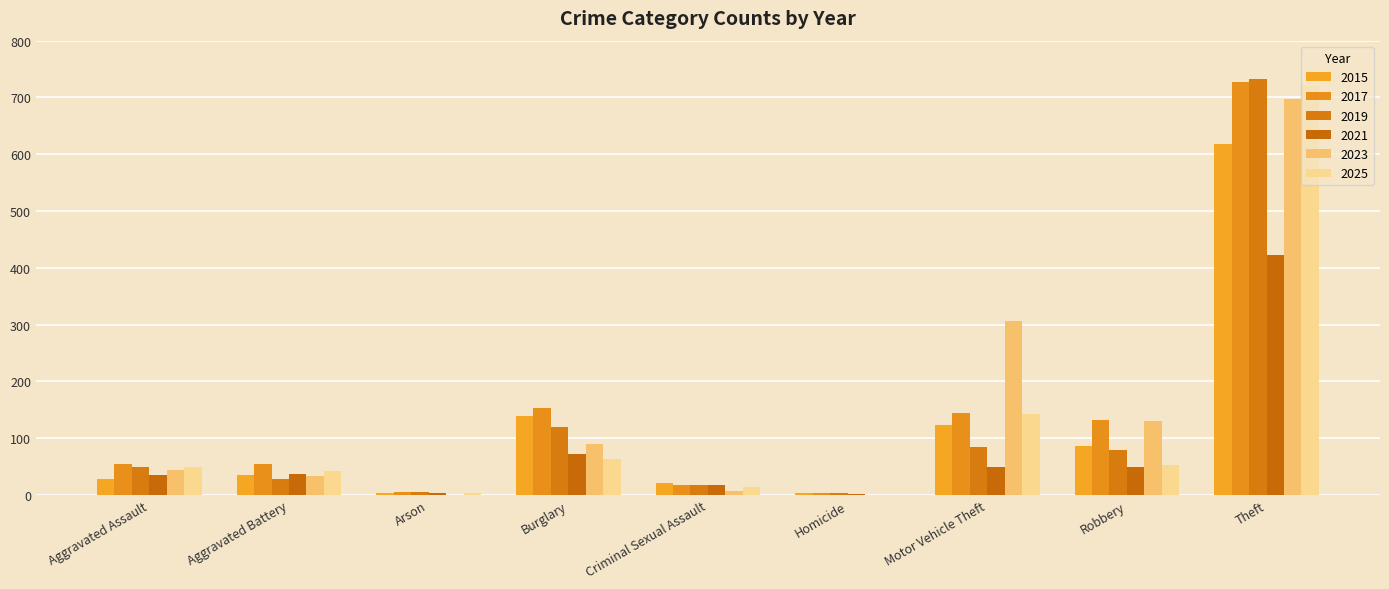

What is the total value across all series at Robbery?

533